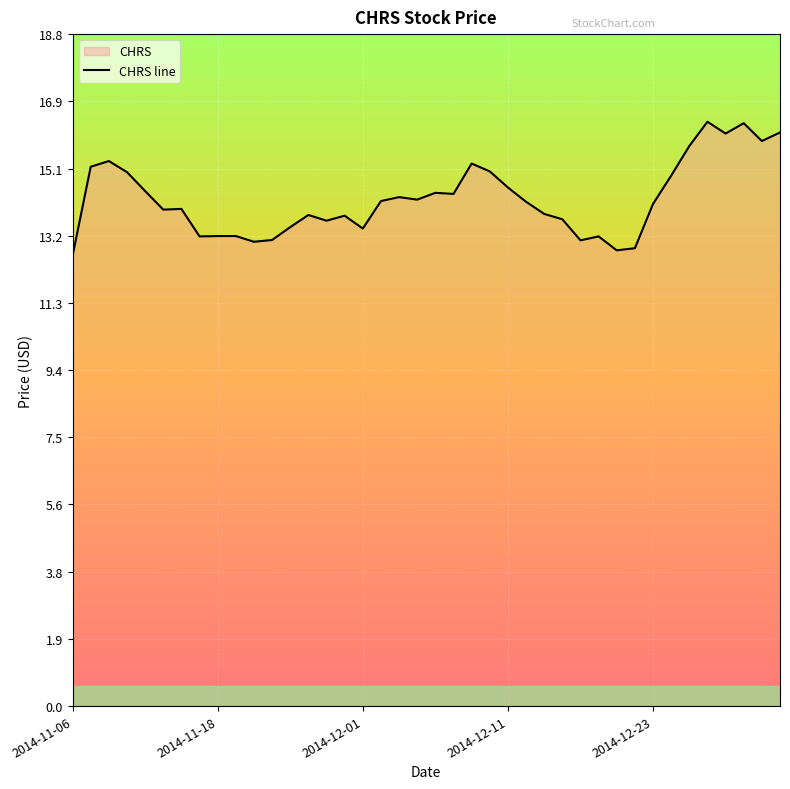

What is the value of the 22nd point from the left?

14.3